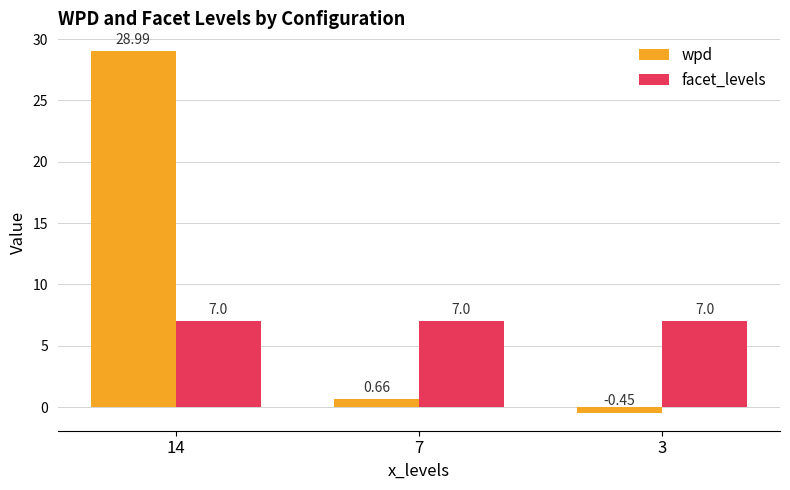

At 7, list the series in order from smallest to largest.

wpd, facet_levels